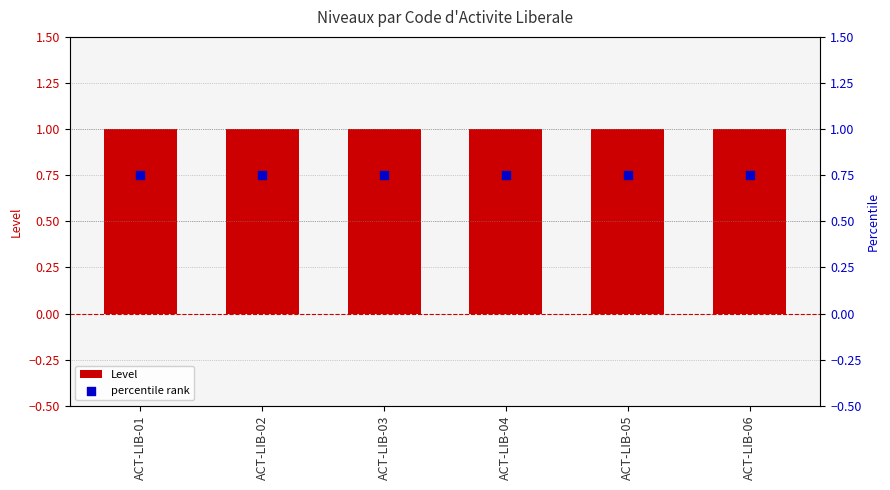

What is the total value across all series at ACT-LIB-06?

1.8